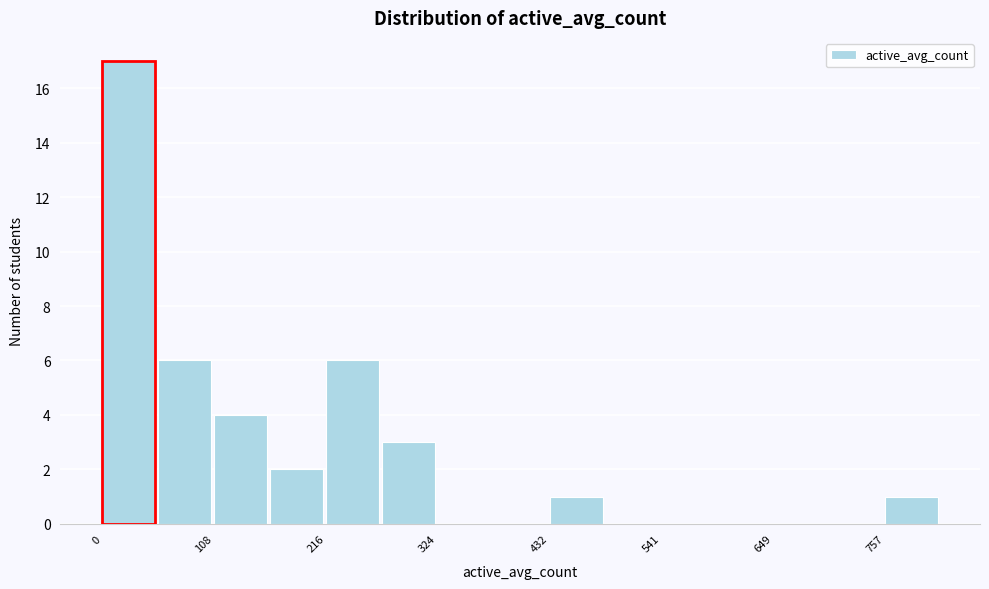

Around what value on the x-axis is the tallest bar? Give the approximate position of its centre, as read against the axis.

20